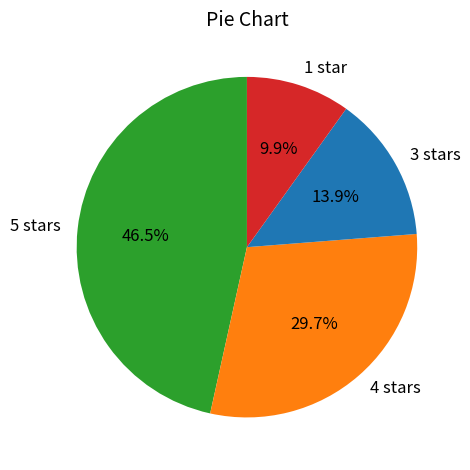

How much of the chart is everything except 5 stars?

53.5%